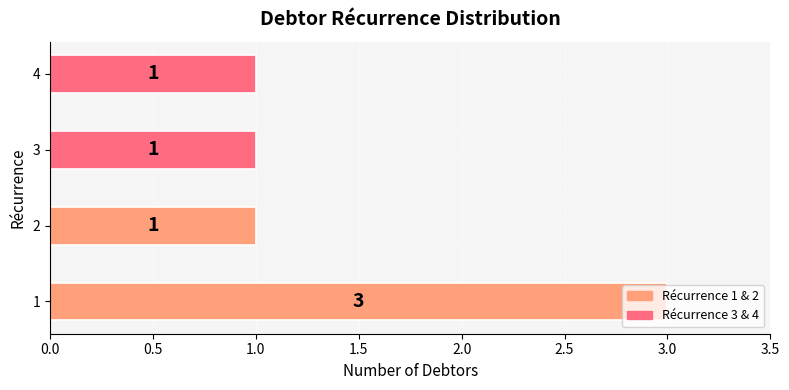

What is the difference between the maximum and minimum values?

2